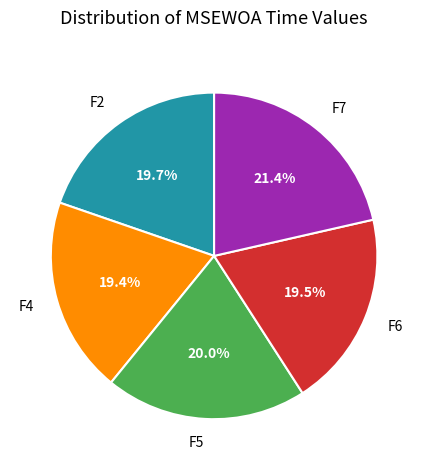

What is the largest slice in the pie chart?

F7